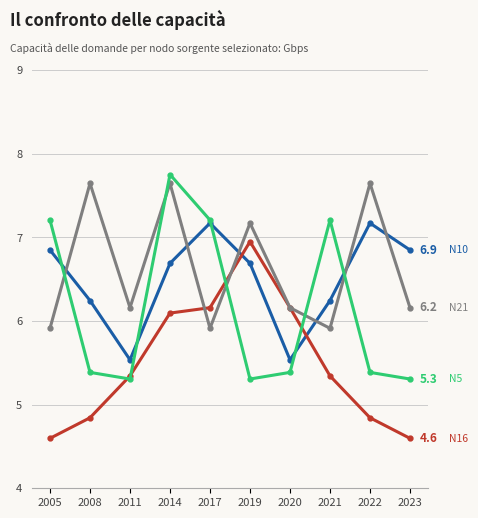

What is the maximum value shown in the chart?

7.8